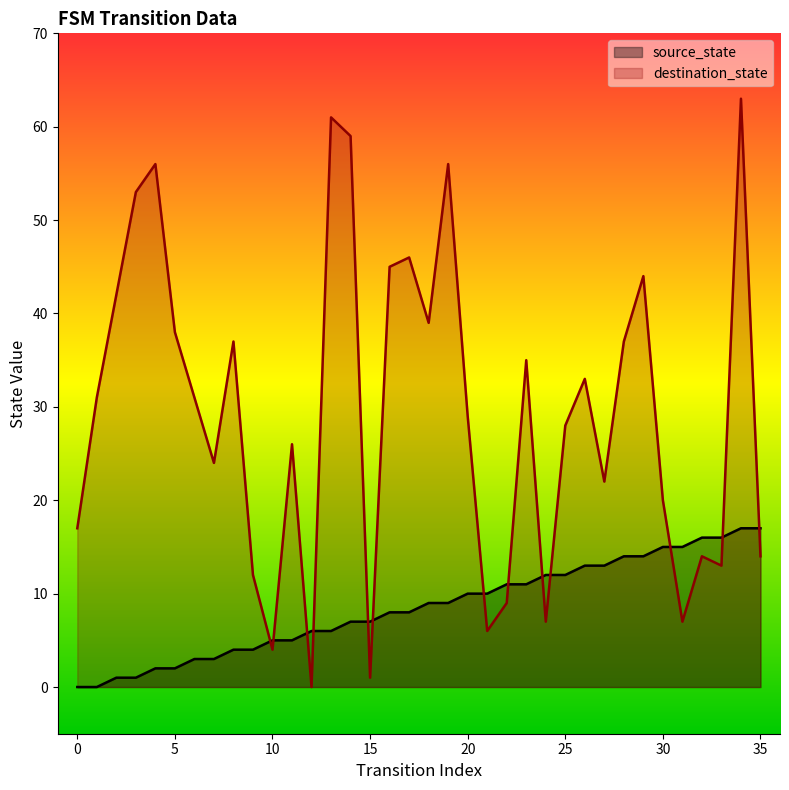

Which series has the largest total across all categories?

destination_state